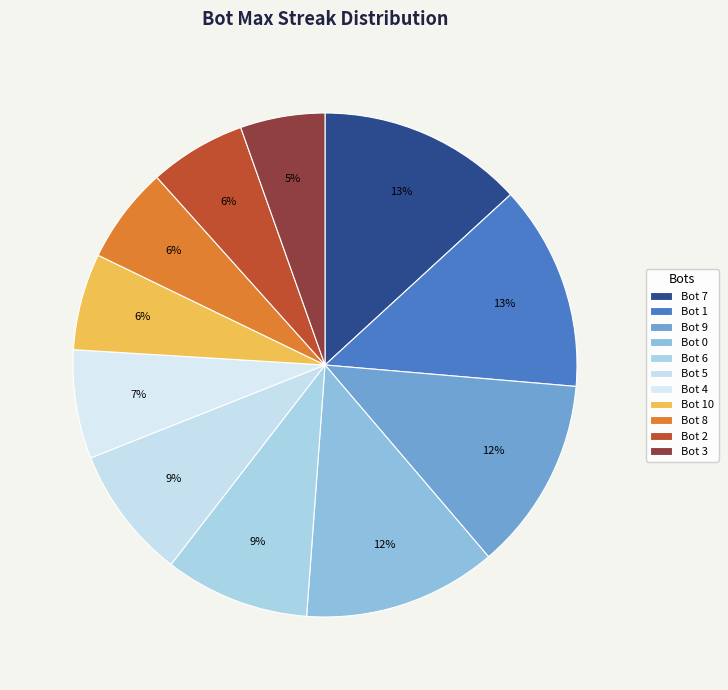

How many segments does this pie chart have?

11